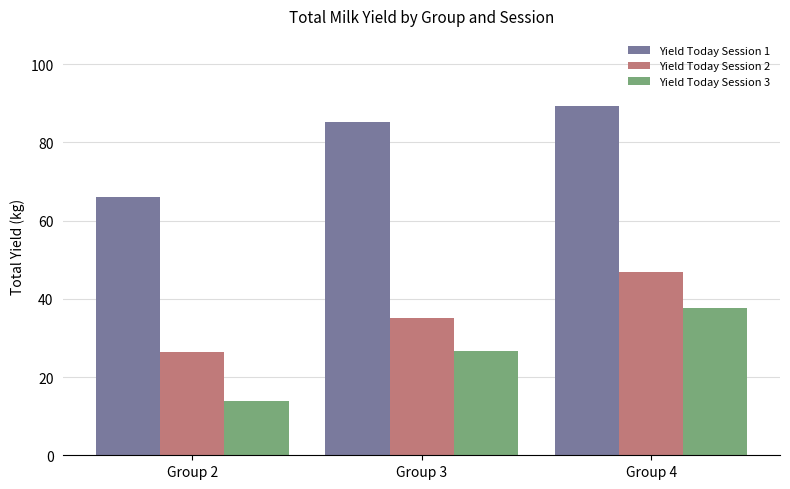

What is the value of the Yield Today Session 1 bar at the 2nd from the left?

85.2